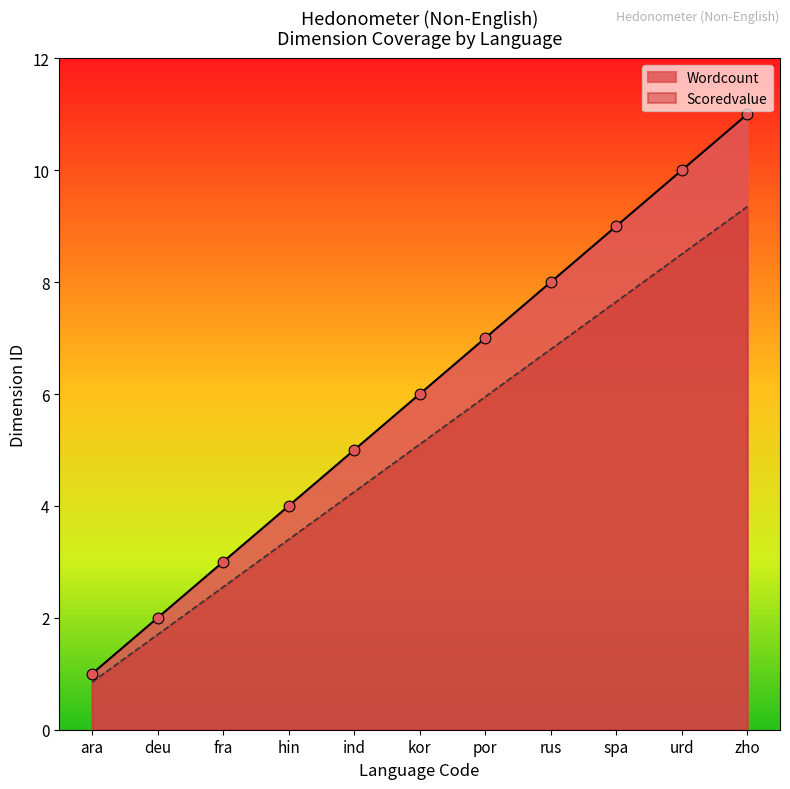

Which series has the largest Y range (max minus min)?

Wordcount